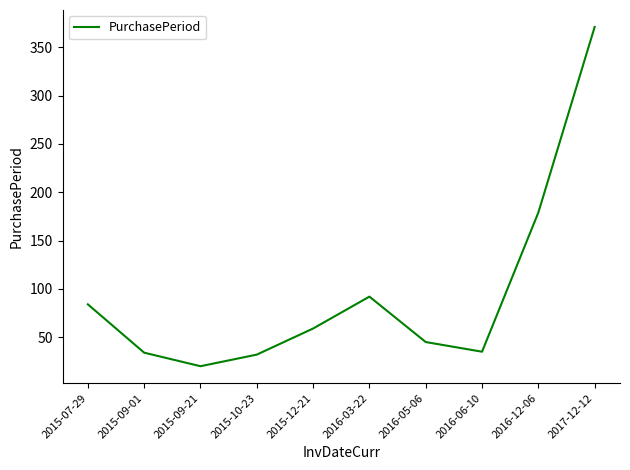

Which has a higher value, 2015-12-21 or 2015-07-29?

2015-07-29